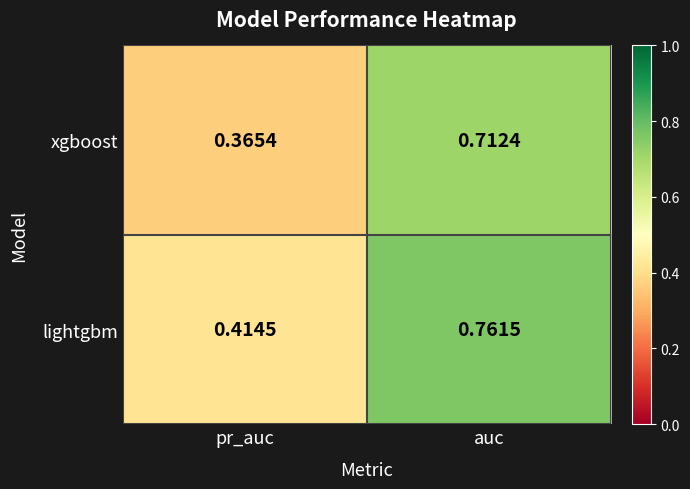

At which label is xgboost closest to 0?

pr_auc